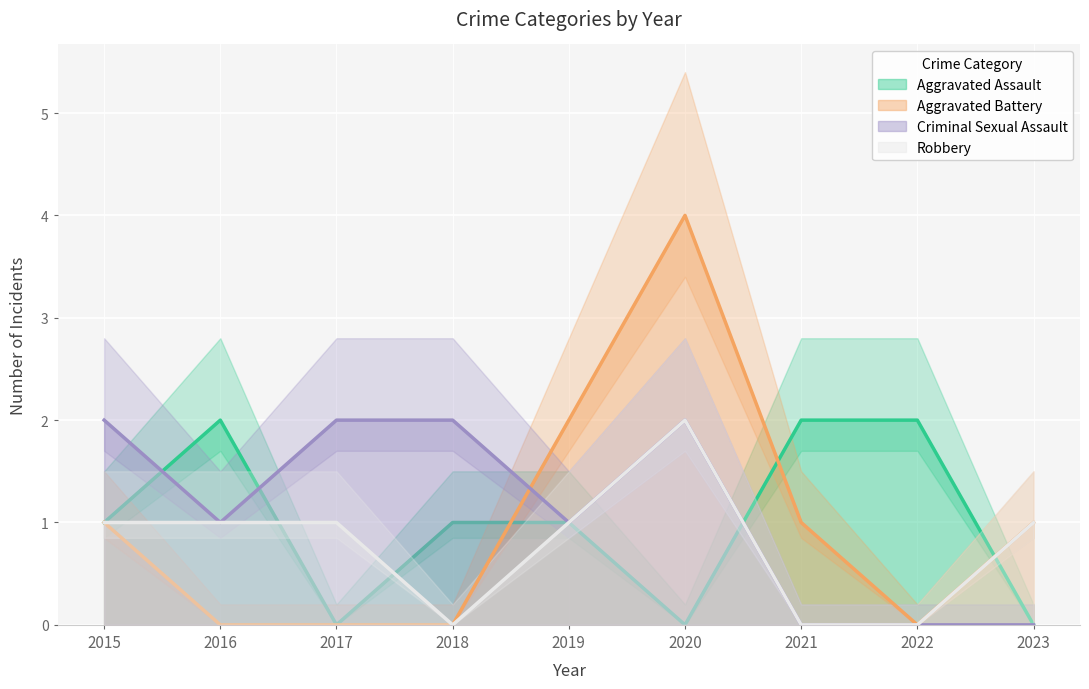

The value of Aggravated Assault at 2023 is -1. True or false?

False